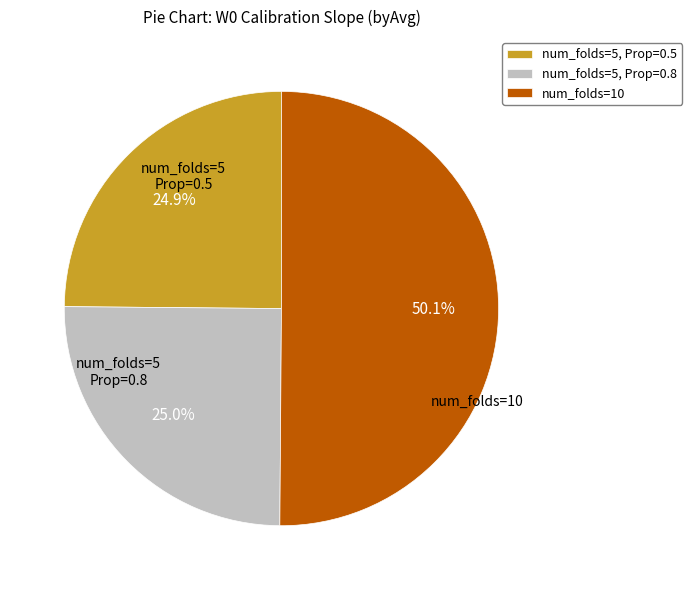

To the nearest percent, what is the average slice percentage?

33%